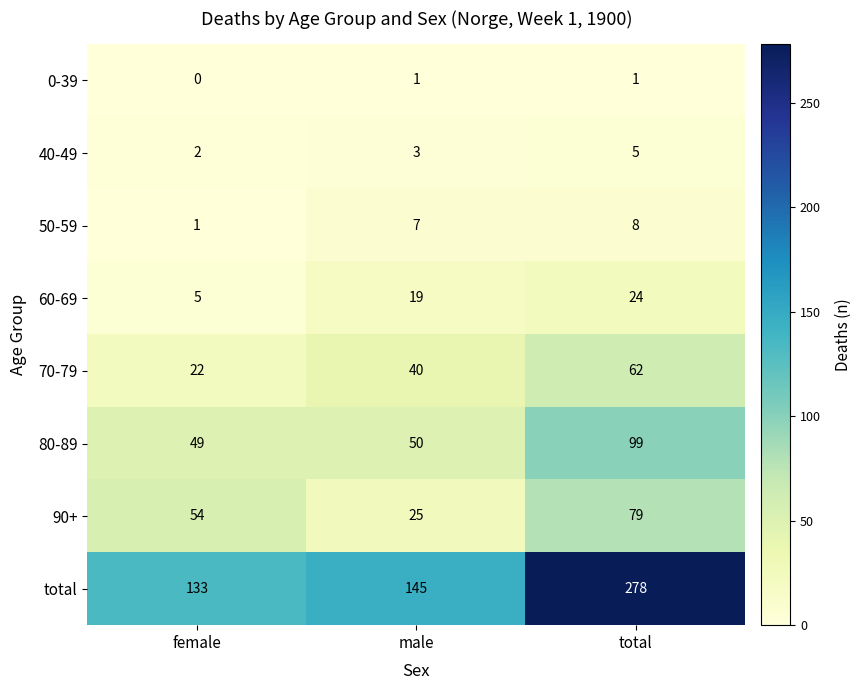

True or false: 90+ has a value of 107 at total.

False